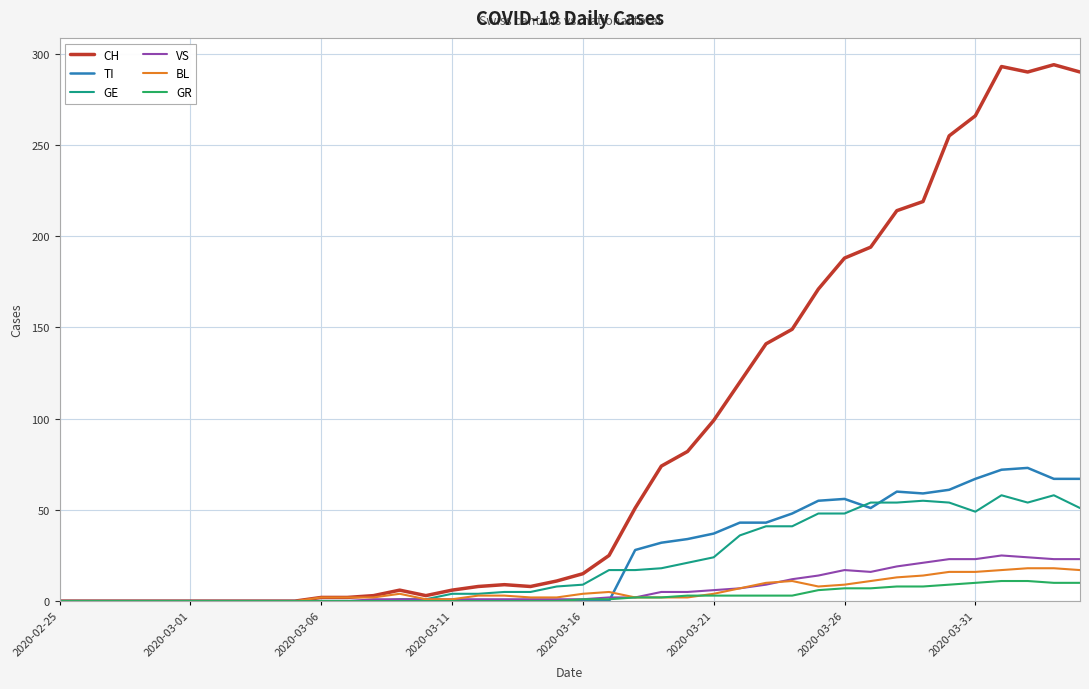

What is the maximum value for GE?

58